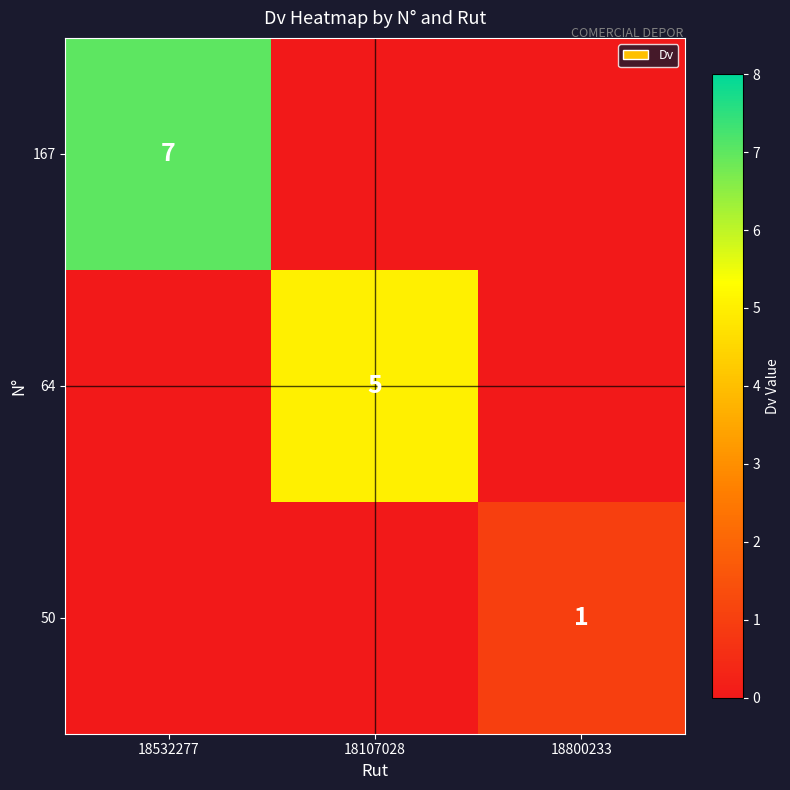

The value of 167 at 18532277 is 7. True or false?

True